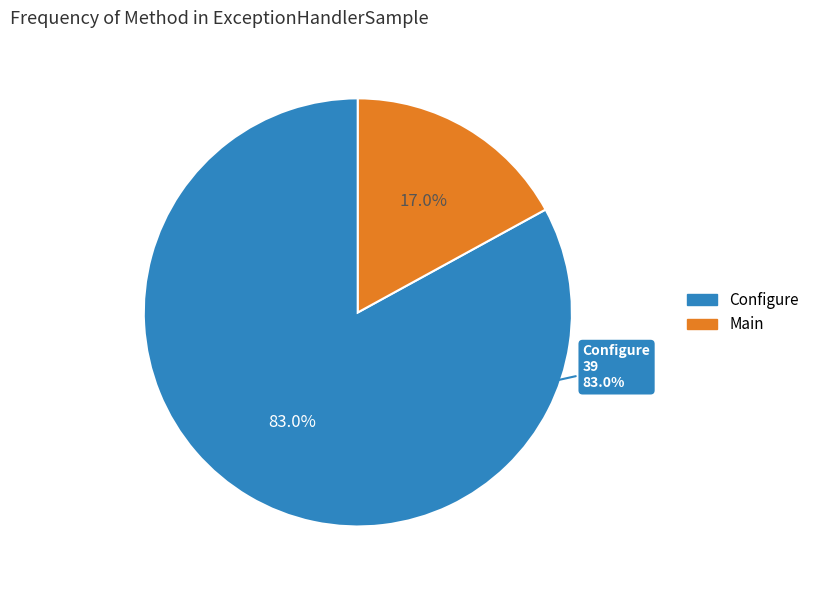

Rank the categories by value from highest to lowest.

Configure, Main